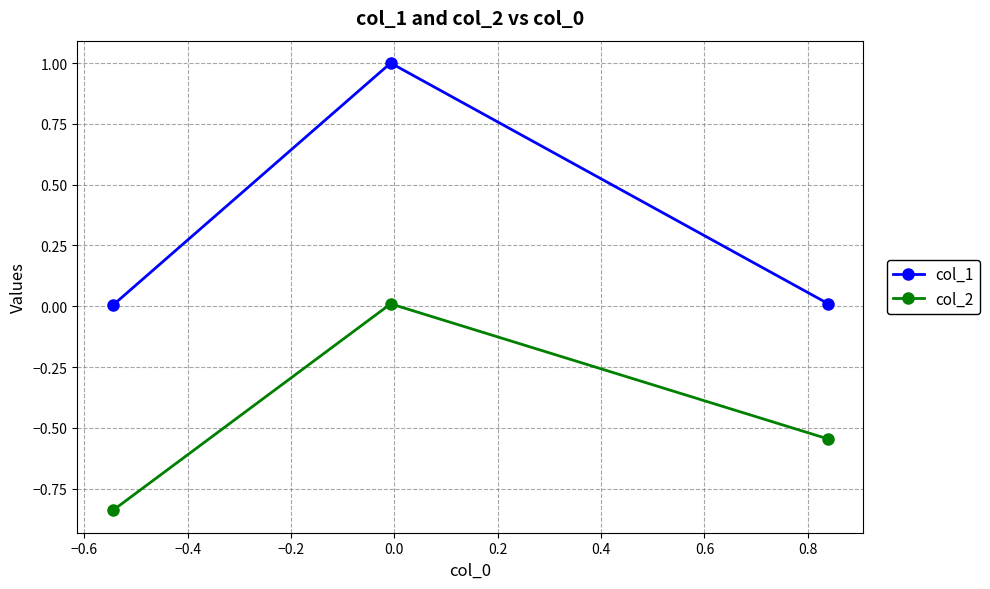

What is the difference between the maximum and minimum values in the col_2 series?

0.8